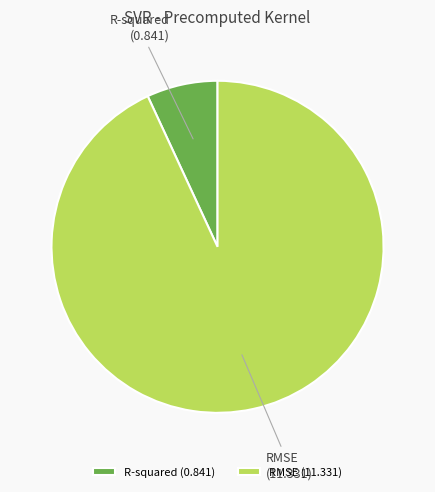

Rank the categories by value from lowest to highest.

R-squared, RMSE